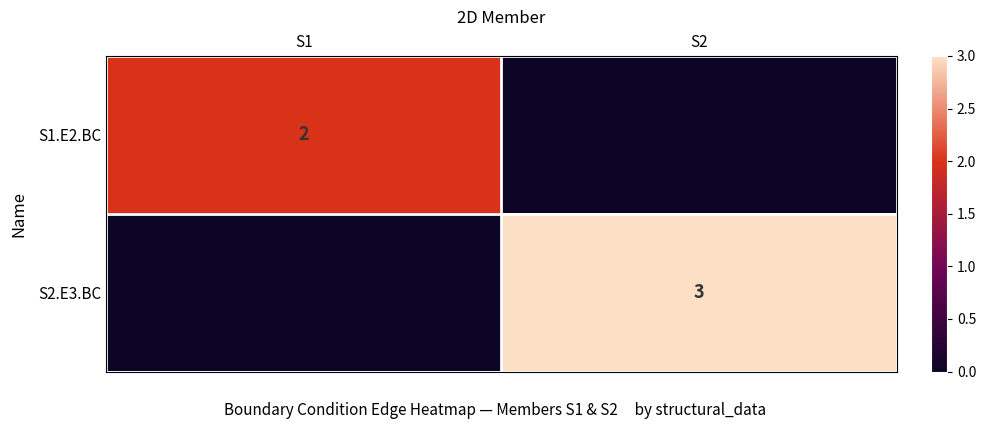

Is the value of S1.E2.BC at S1 greater than the value of S2.E3.BC at S2?

No